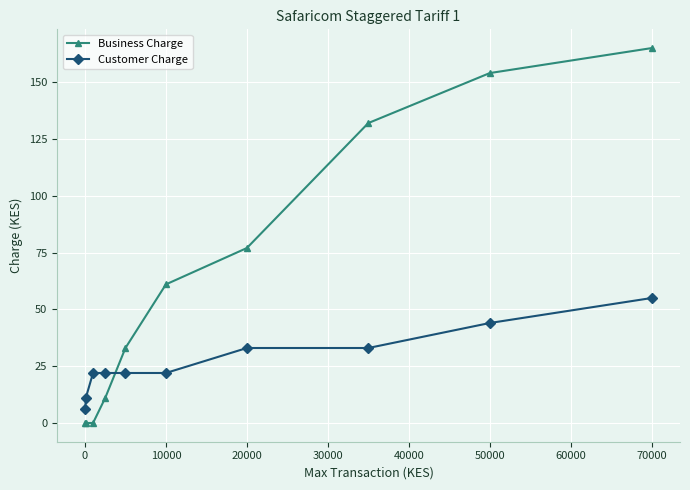

What is the average value of the Business Charge series?

63